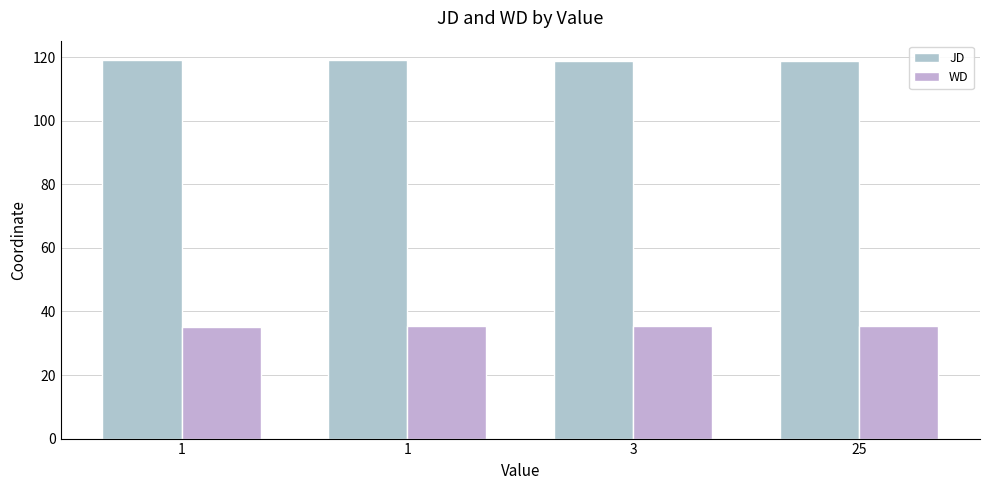

At which category is the sum across all series the highest?

1